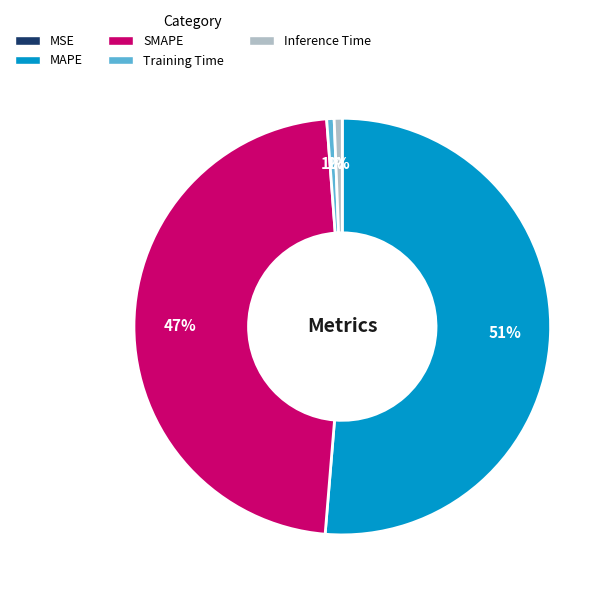

Is there any slice that represents more than half of the pie?

Yes